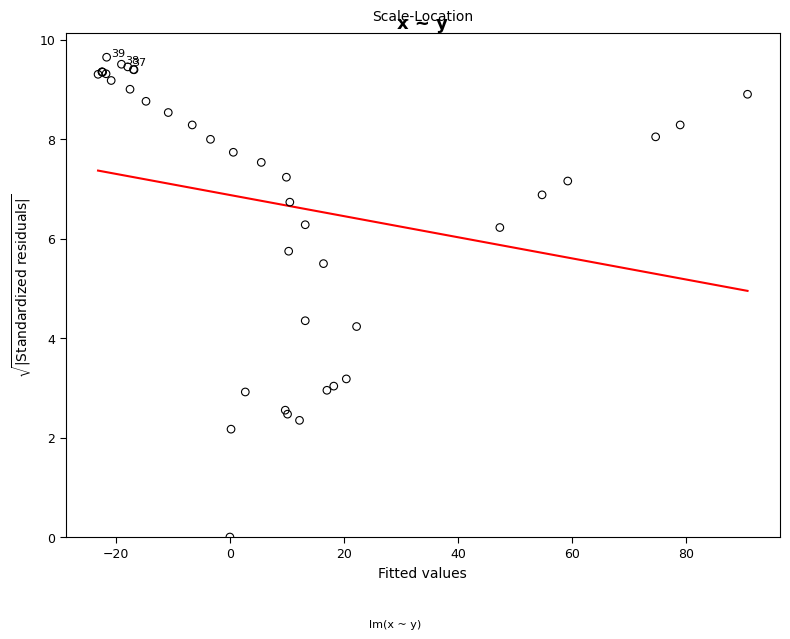

What Y value in the scatter plot is closest to 4?

4.2